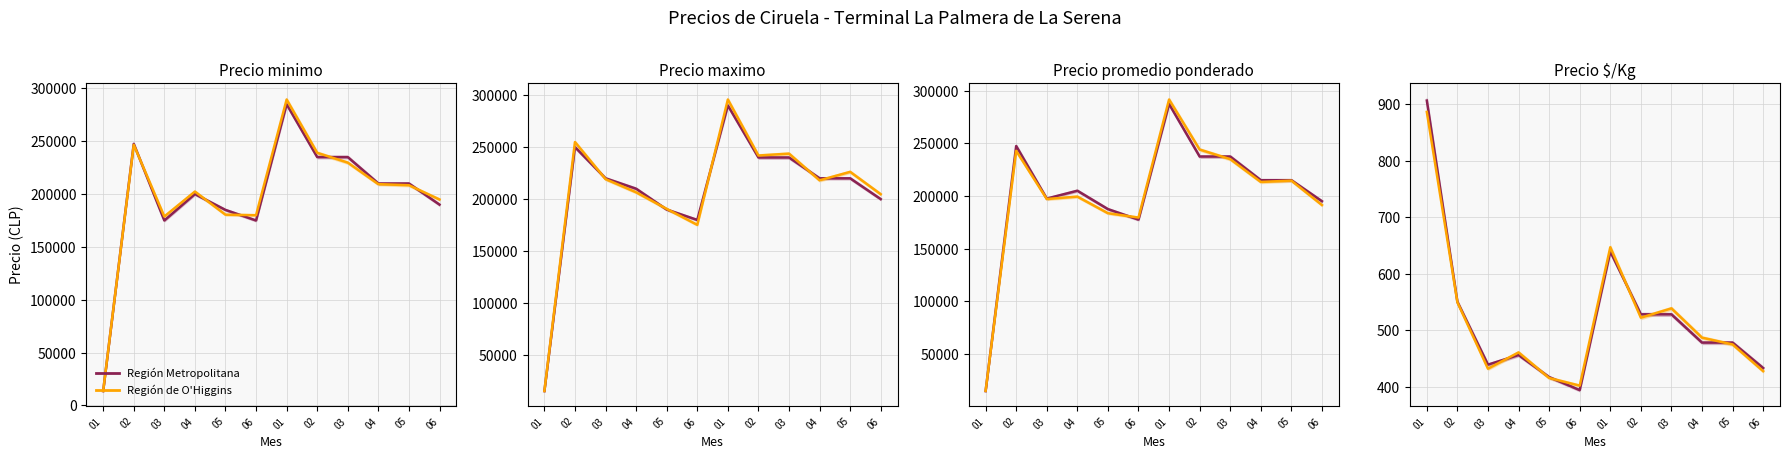

What is the value of the Precio (Región de O'Higgins) point at the 5th from the left?

415.4